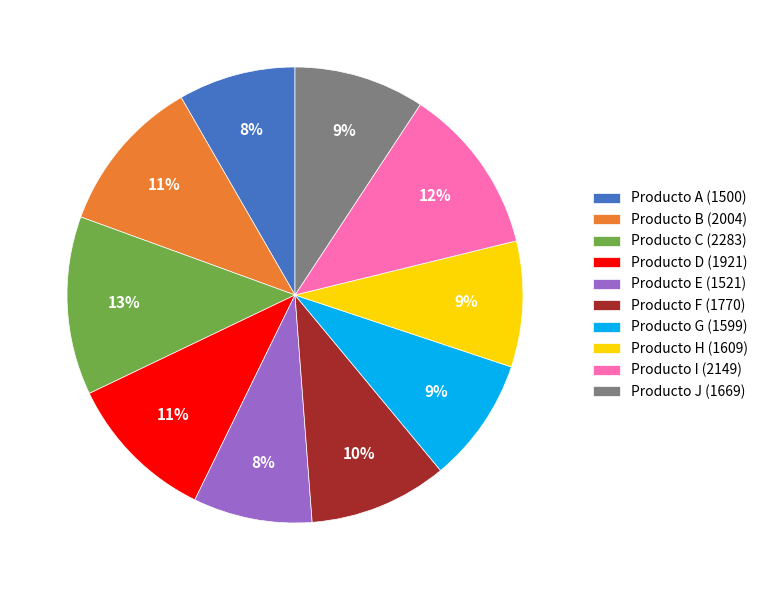

True or false: Producto I accounts for 12% of the total.

True